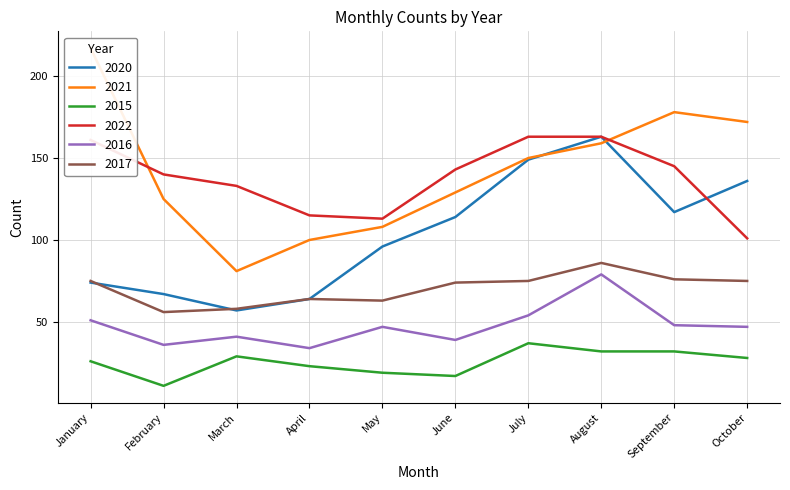

What is the sum of the 2020 values at June and October?

250